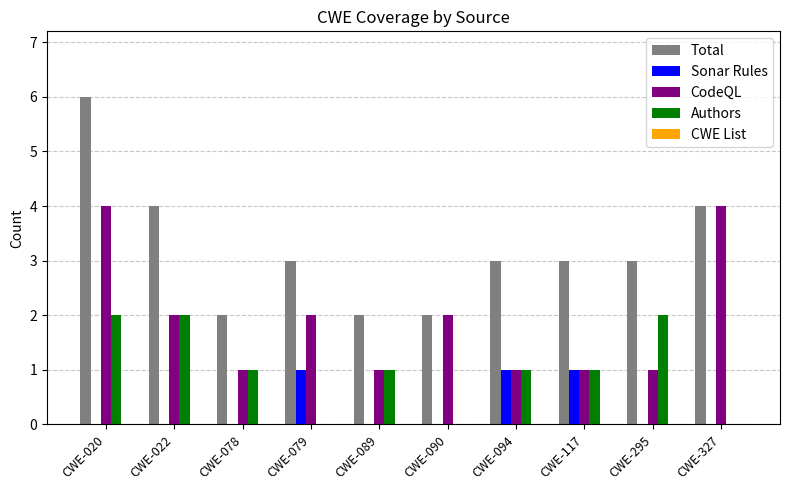

Count the number of data series in this chart.

4